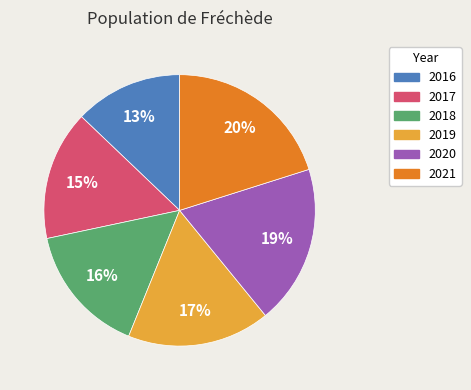

How many slices are in this pie chart?

6